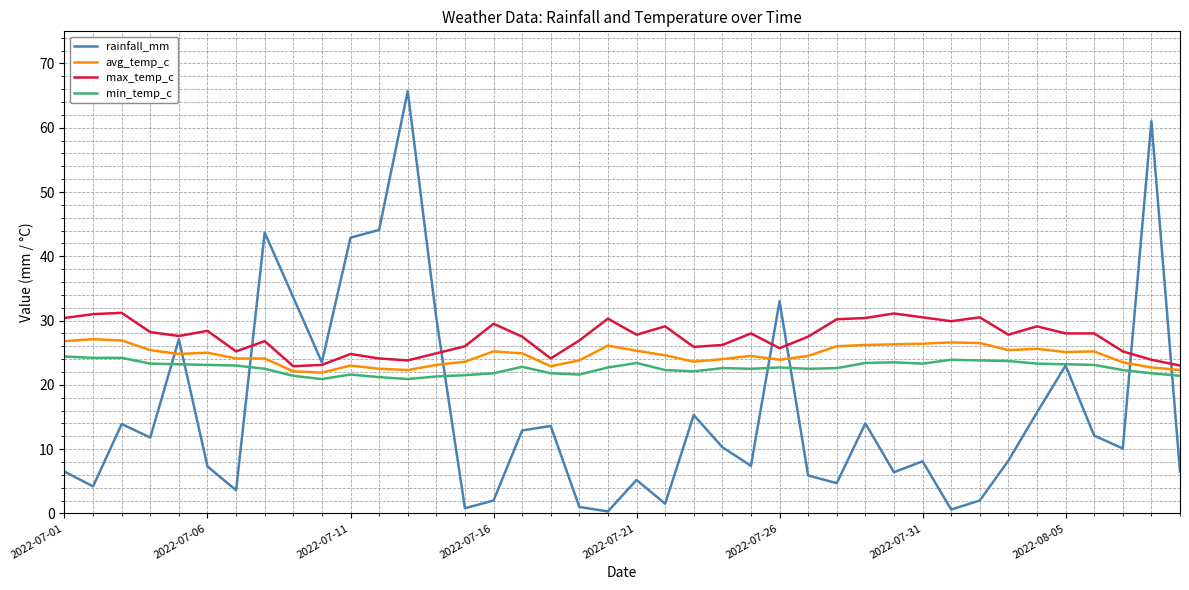

List the series in order of their overall mean, highest first.

max_temp_c, avg_temp_c, min_temp_c, rainfall_mm